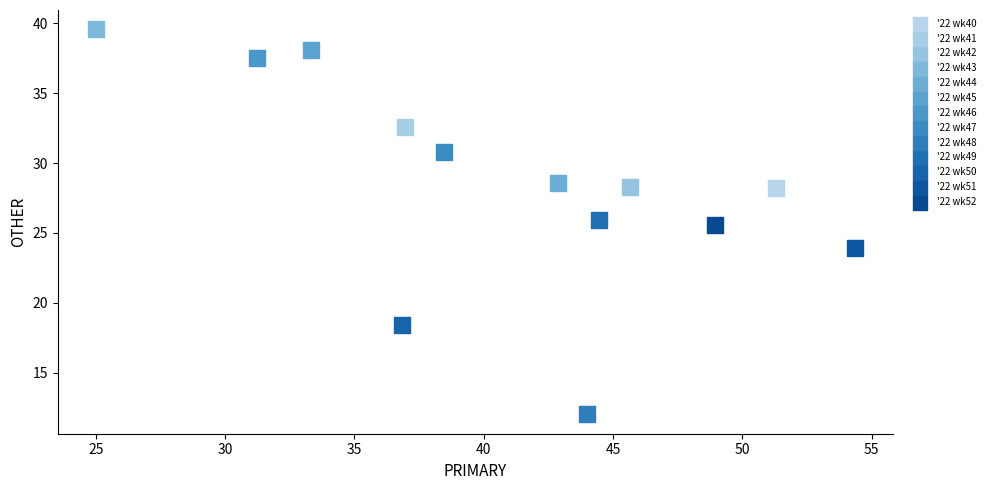

Which series reaches the maximum Y coordinate?

'22 wk43